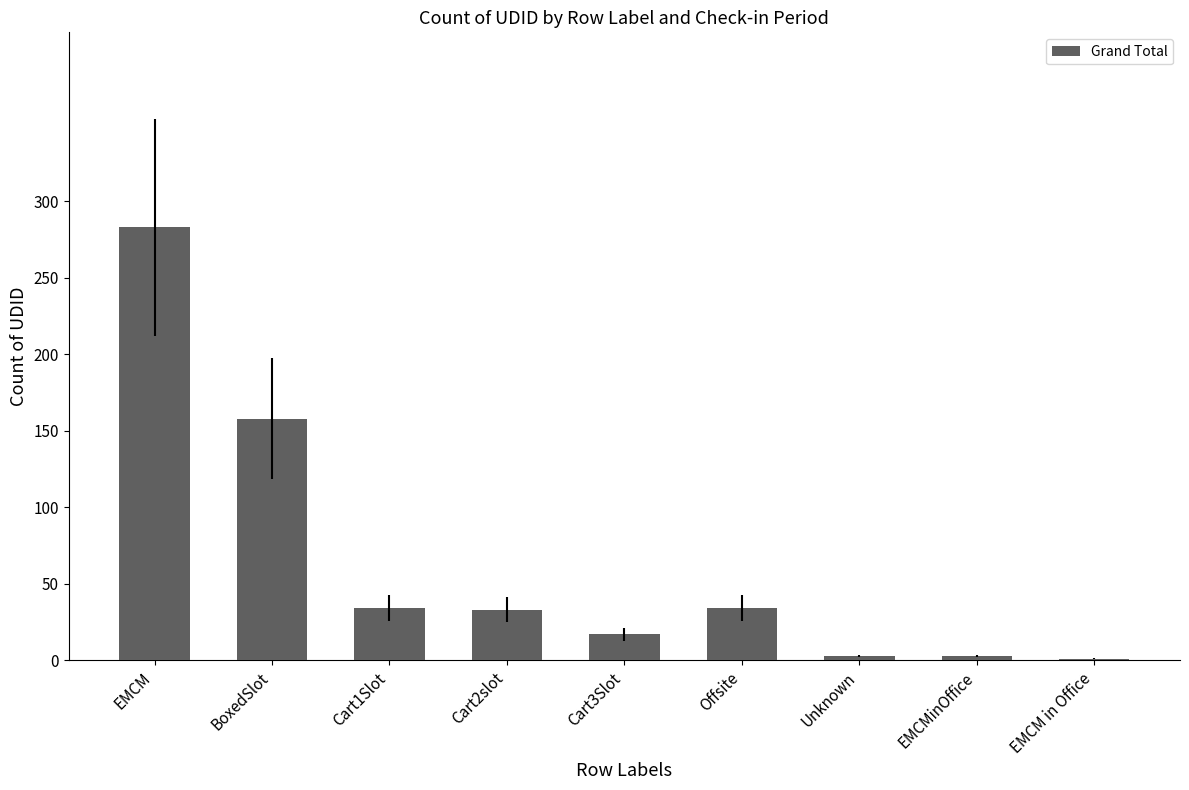

At which category does the chart reach its peak across all series?

EMCM